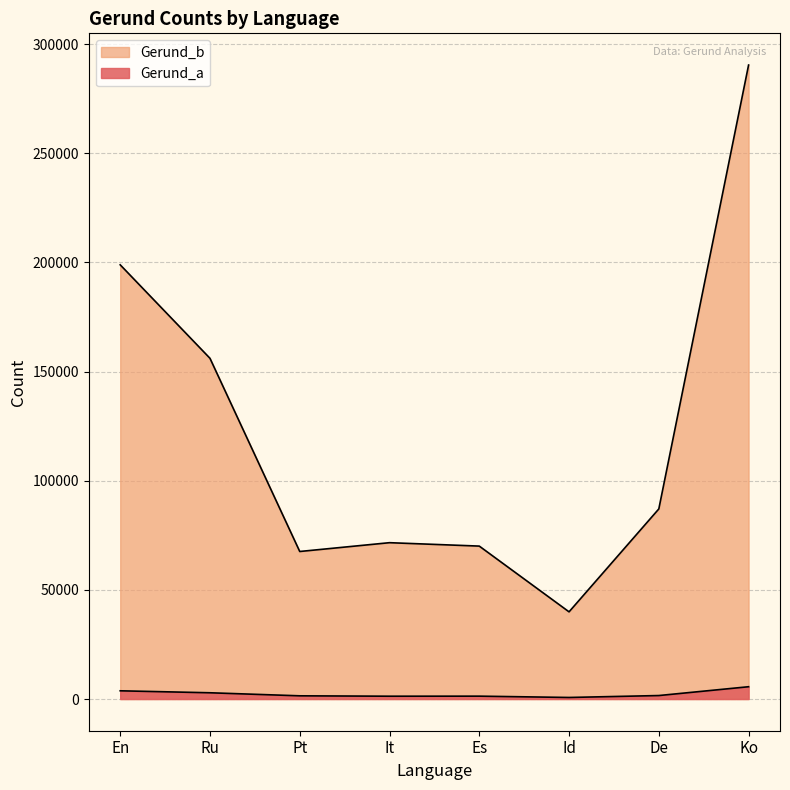

How many lines are shown in the chart?

2